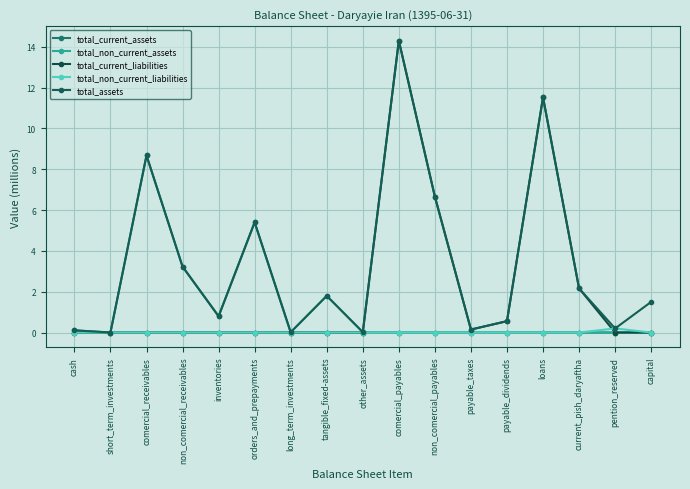

What position from the right is inventories?

13